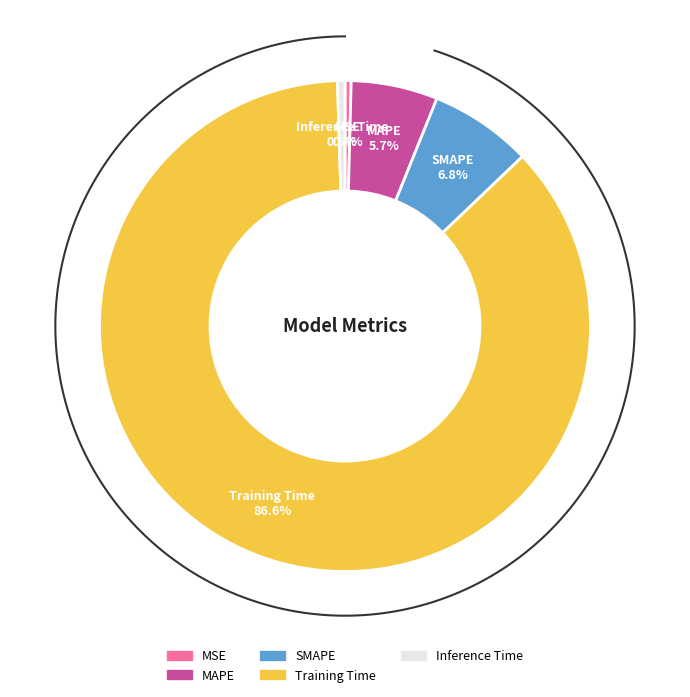

Count the number of slices in the pie.

5